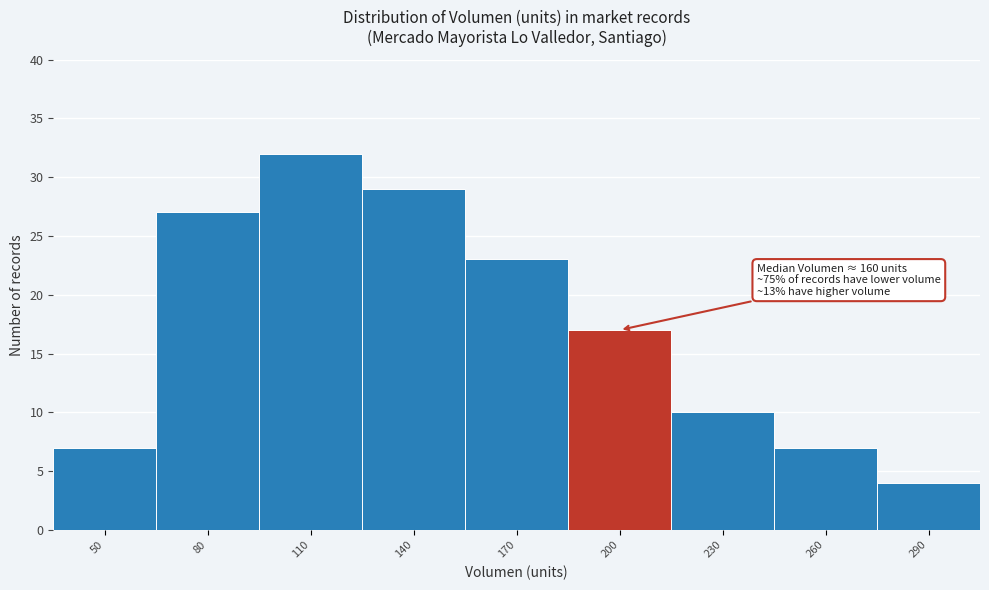

Reading left to right, what are all the values shown in this chart?

50=7	80=27	110=32	140=29	170=23	200=17	230=10	260=7	290=4